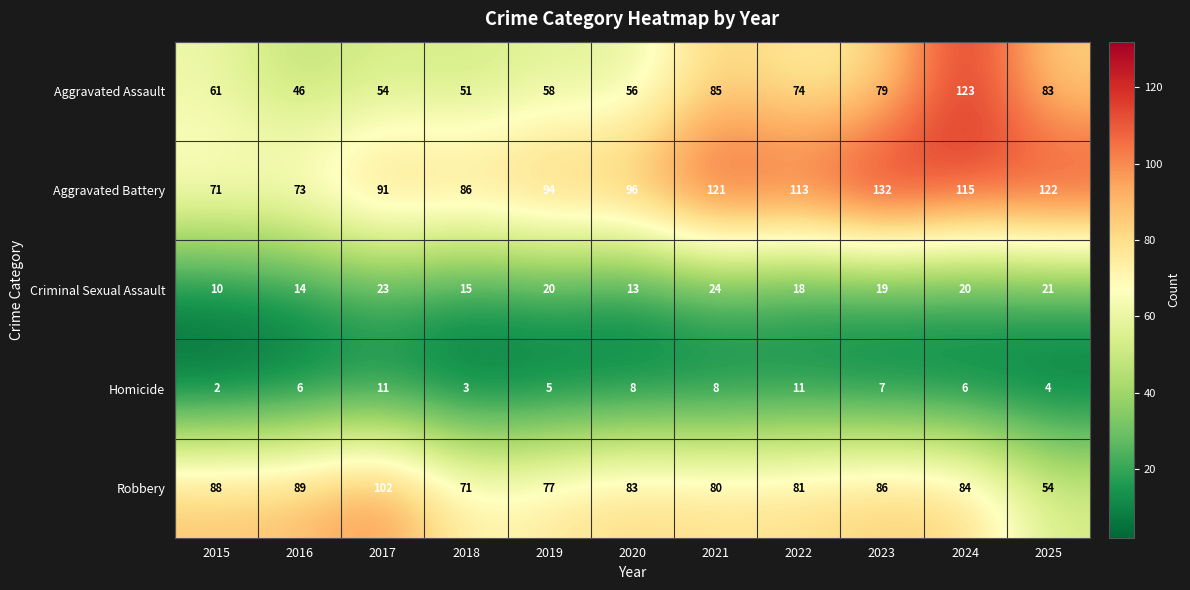

What is the difference between the Aggravated Battery values at 2025 and 2022?

9